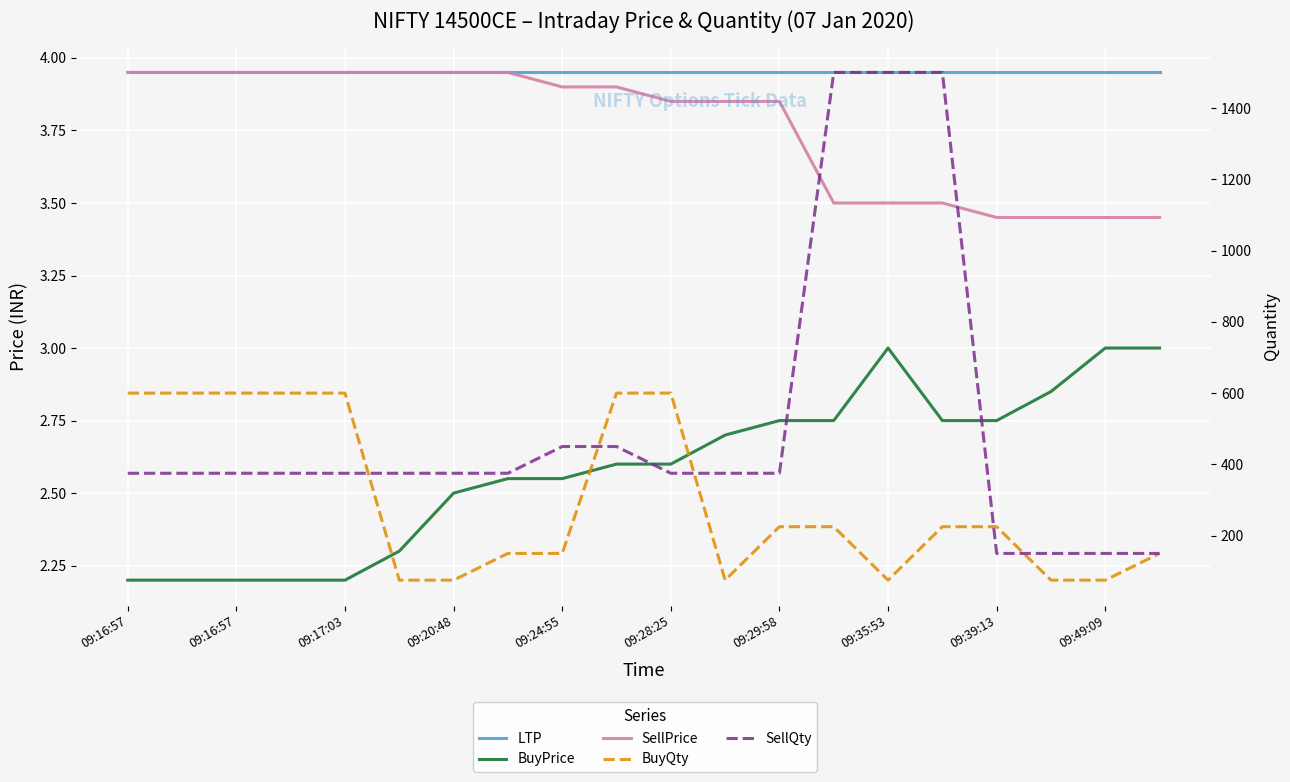

At which category does BuyPrice reach its first local peak?

09:35:53